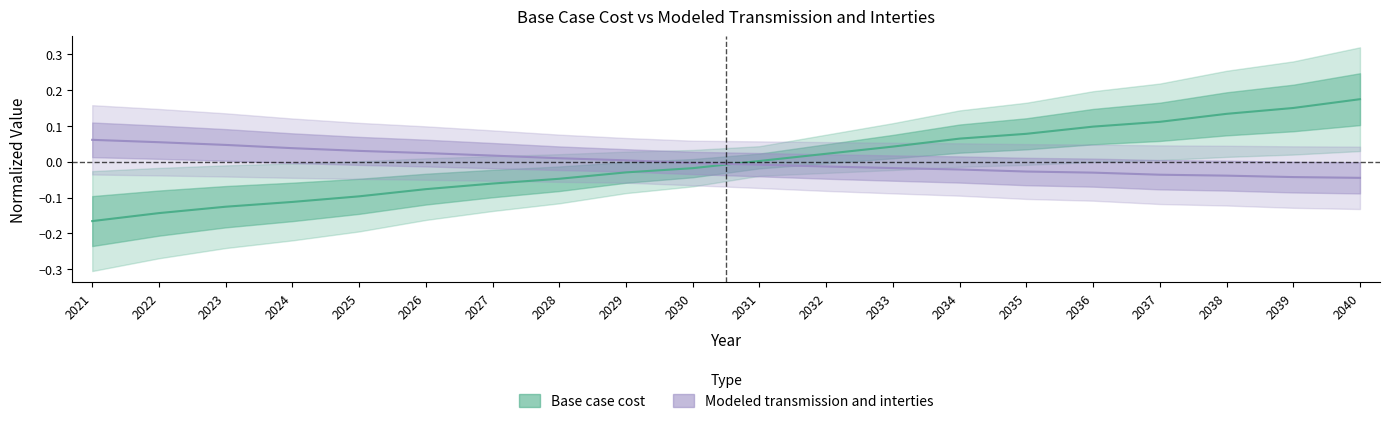

After their last crossing, which series has the higher values: Base case cost or Modeled transmission and interties?

Base case cost